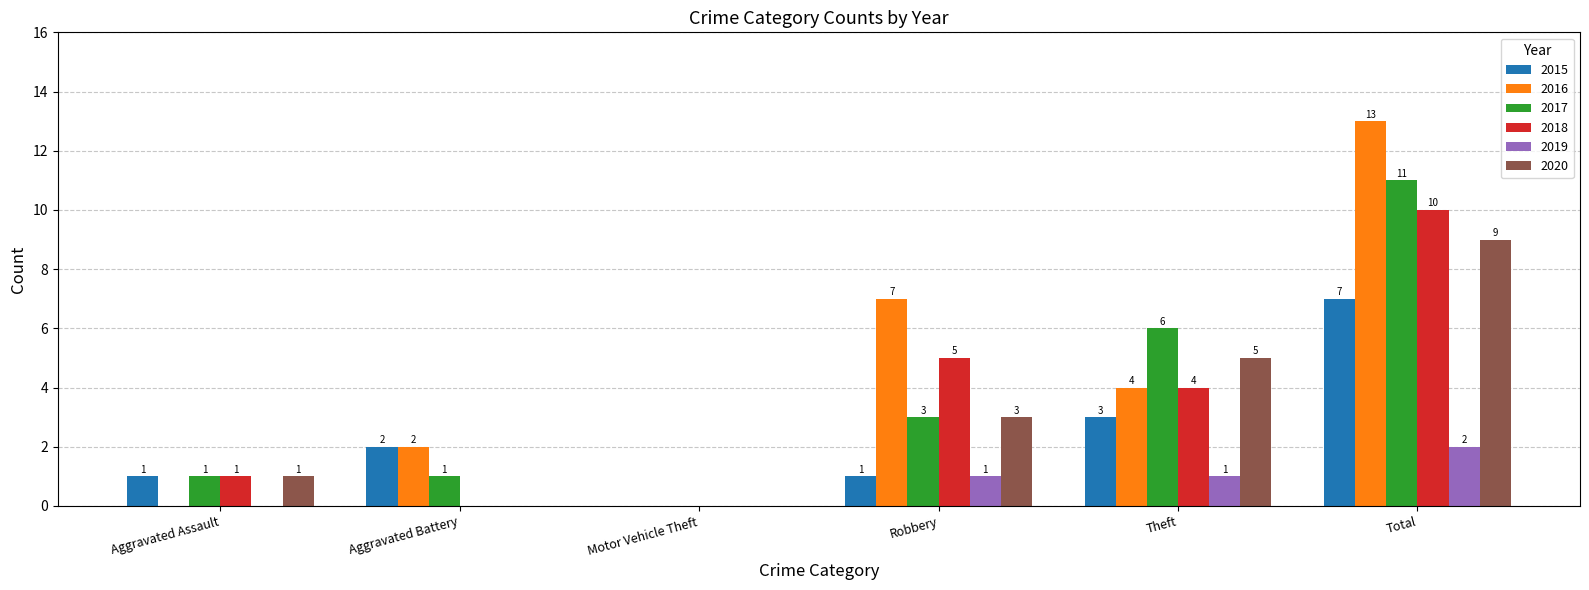

The value of 2017 at Total is 19. True or false?

False